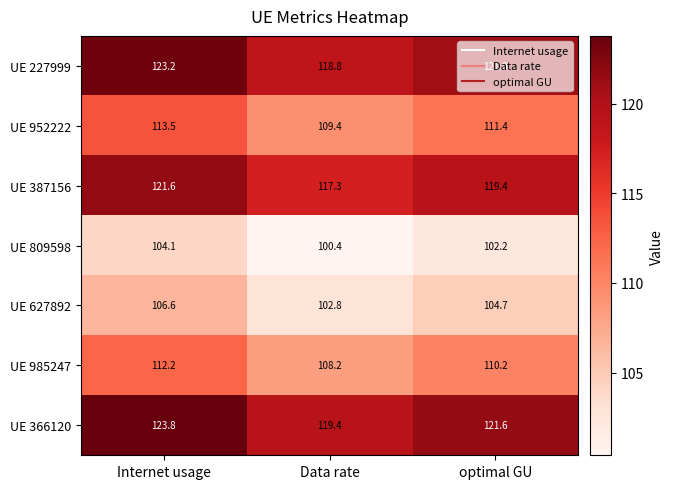

Which label corresponds to the smallest value in the chart?

Data rate